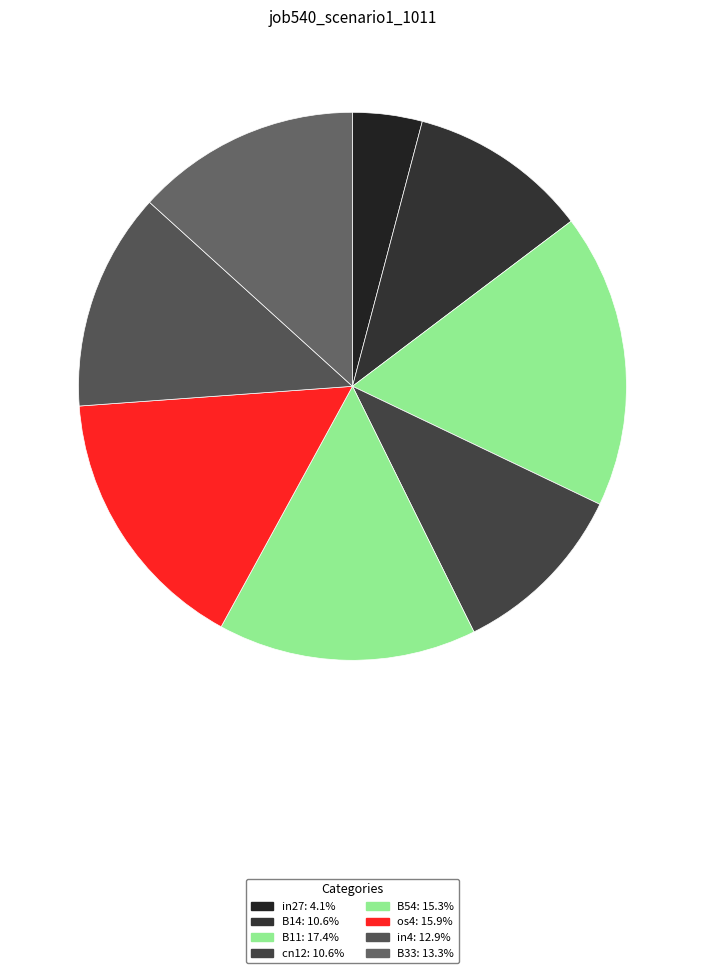

How many segments does this pie chart have?

8